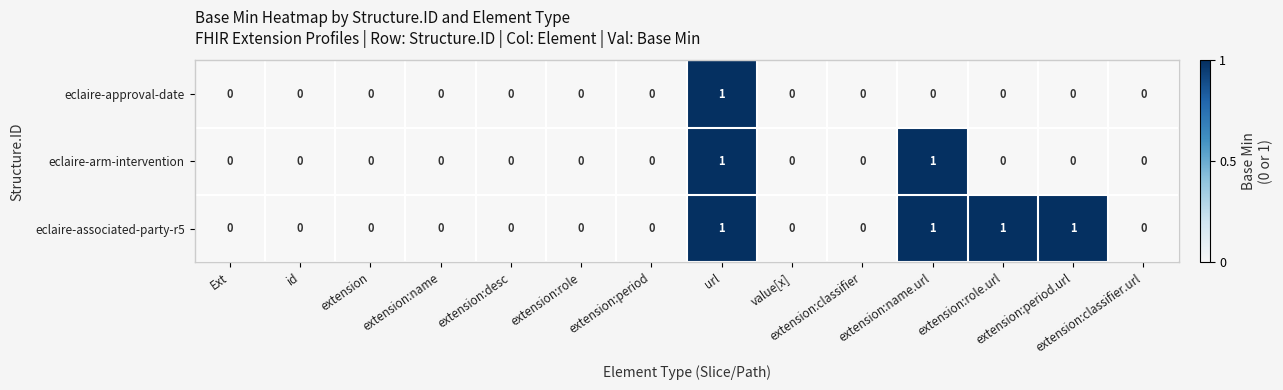

Which series has the largest total across all categories?

eclaire-associated-party-r5